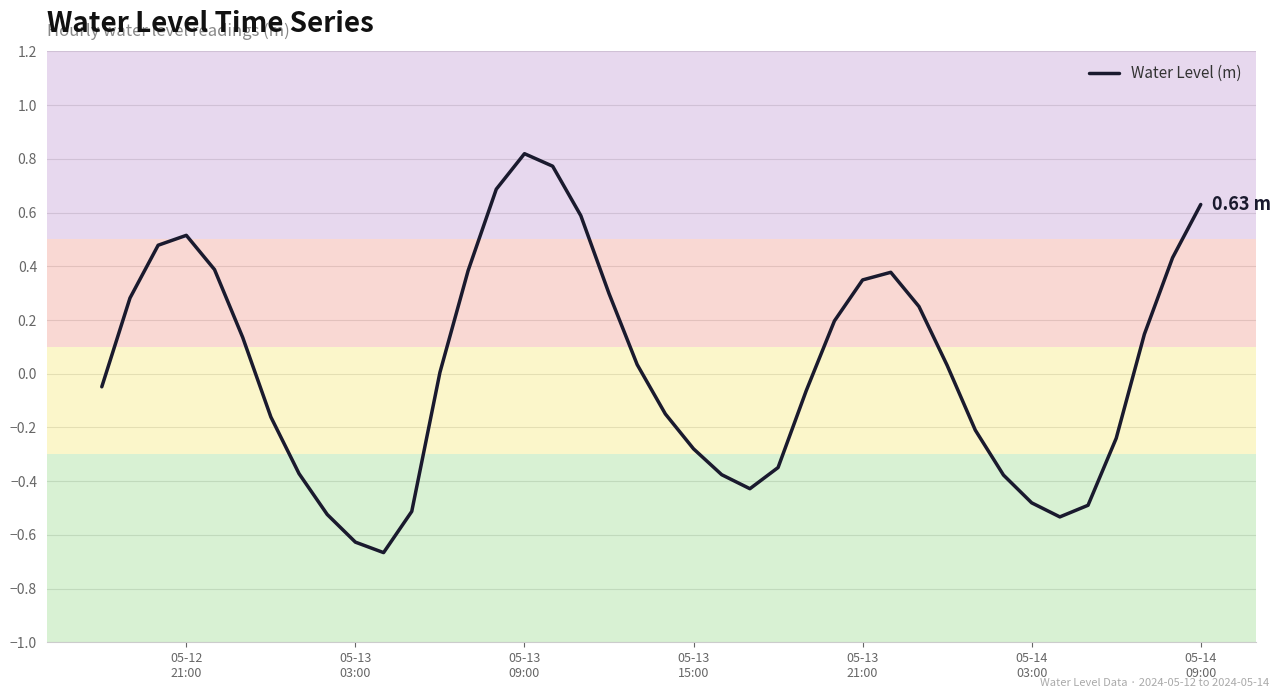

Does the chart have visible grid lines?

Yes